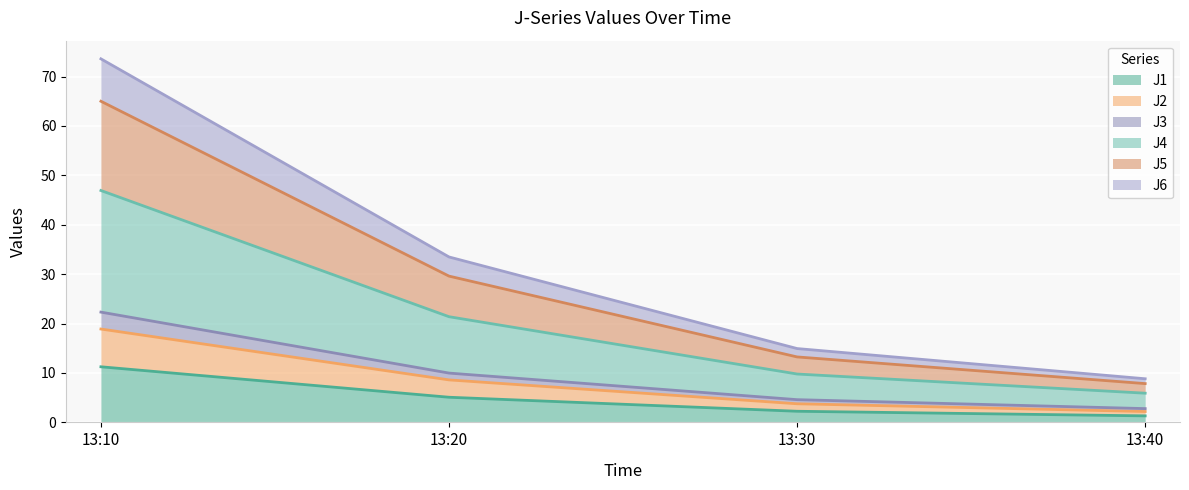

At which label does J1 reach its peak?

13:10